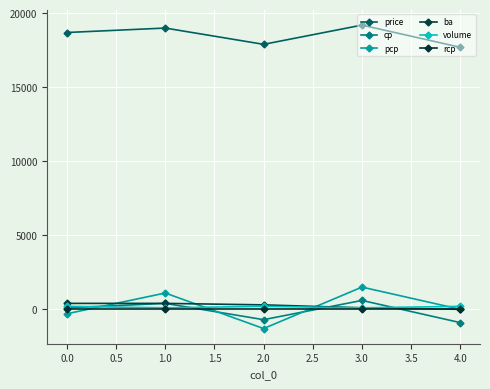

At how many categories does at least one series exceed 13043?

5